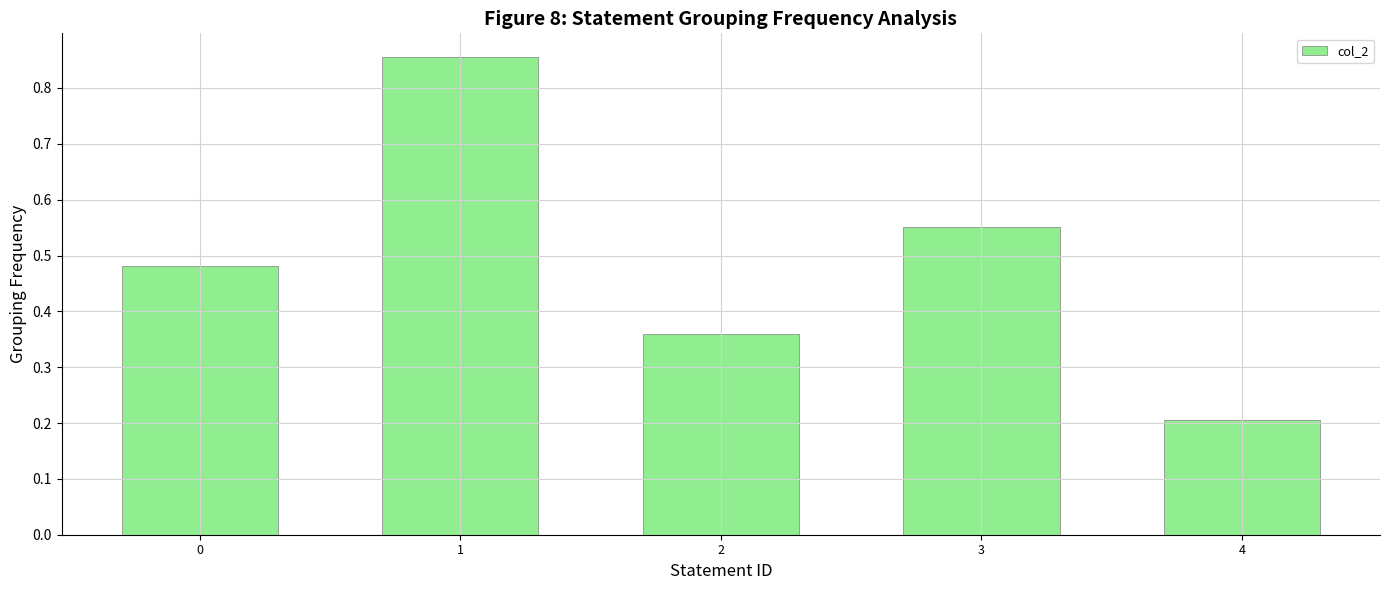

Is it true that the value at 3 is 0.8?

False